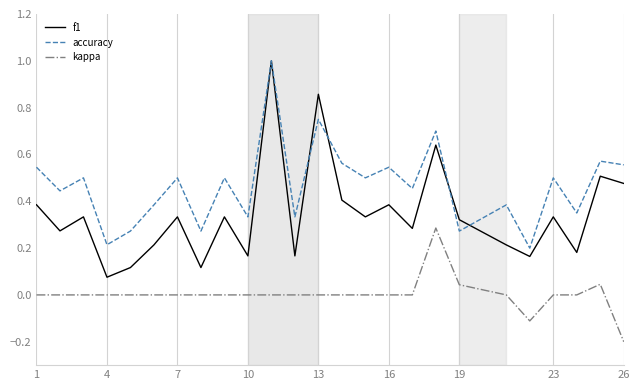

Which series has the largest total across all categories?

accuracy